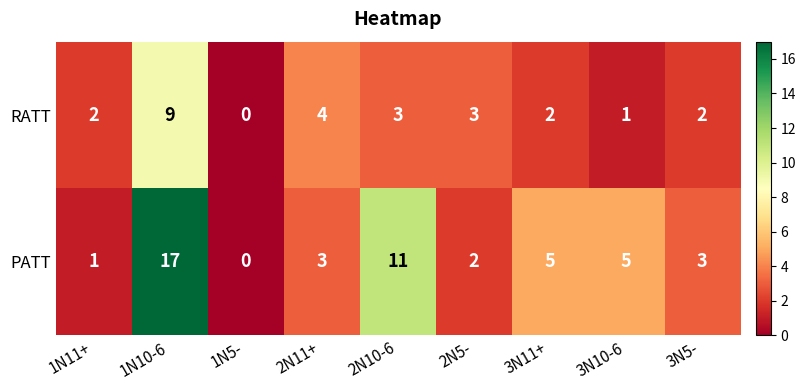

Which series has the largest total across all categories?

PATT